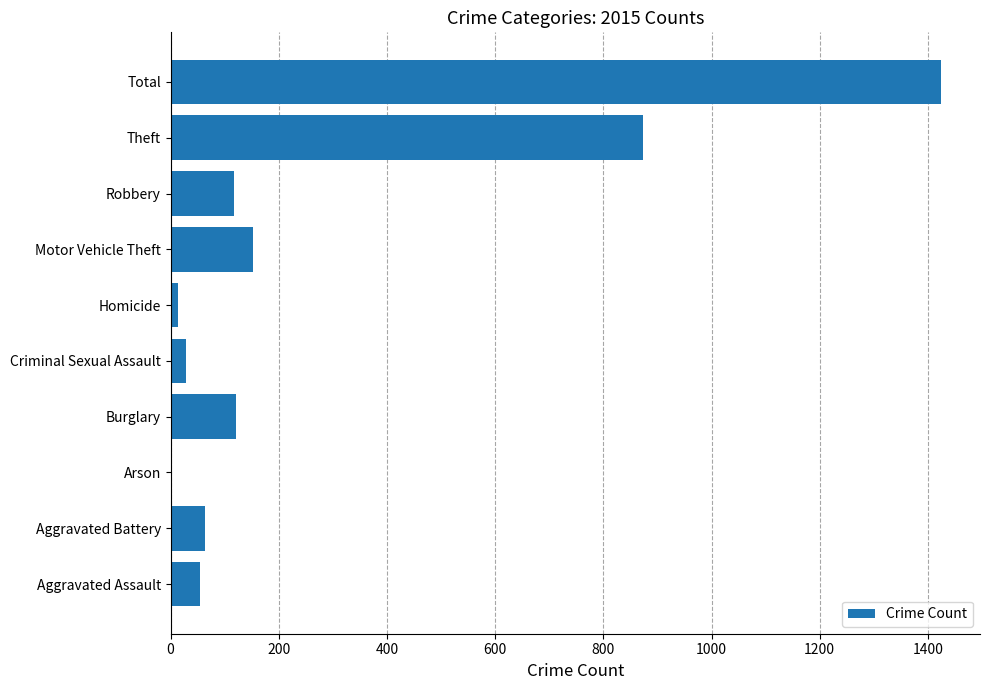

Is it true that the value at Theft is 874?

True